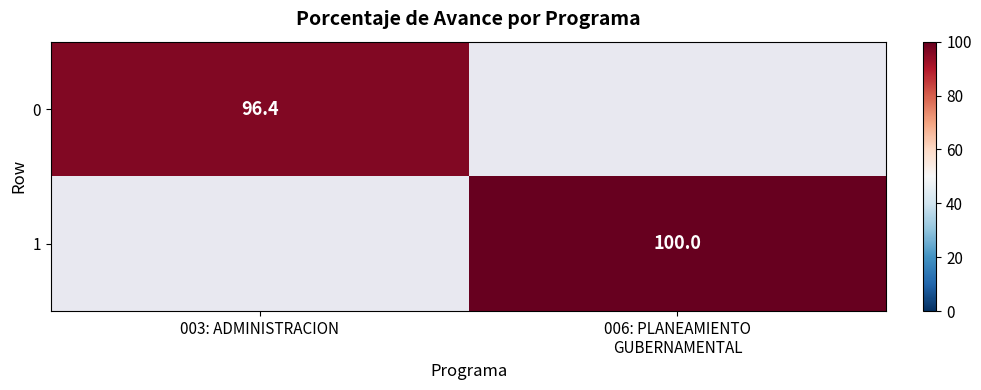

The 0 series shows 96.4 at 003: ADMINISTRACION. True or false?

True